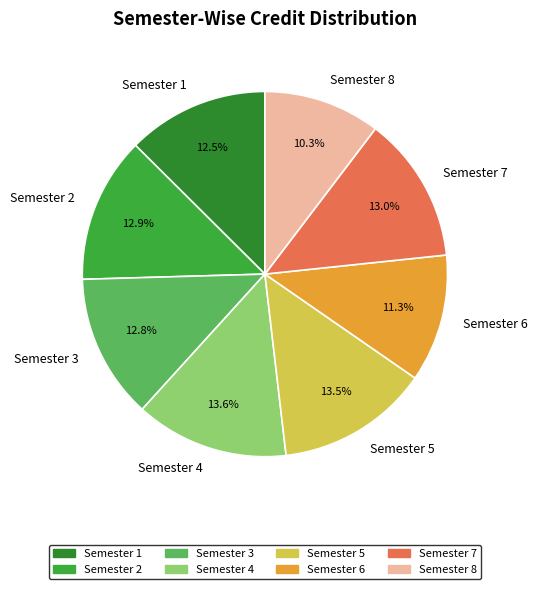

Which category has the smallest portion of the pie?

Semester 8